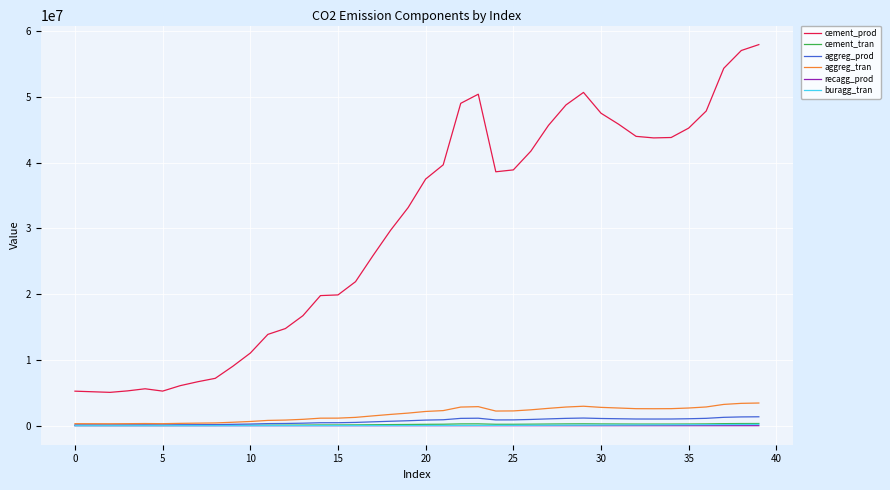

Which series has the largest total across all categories?

cement_prod